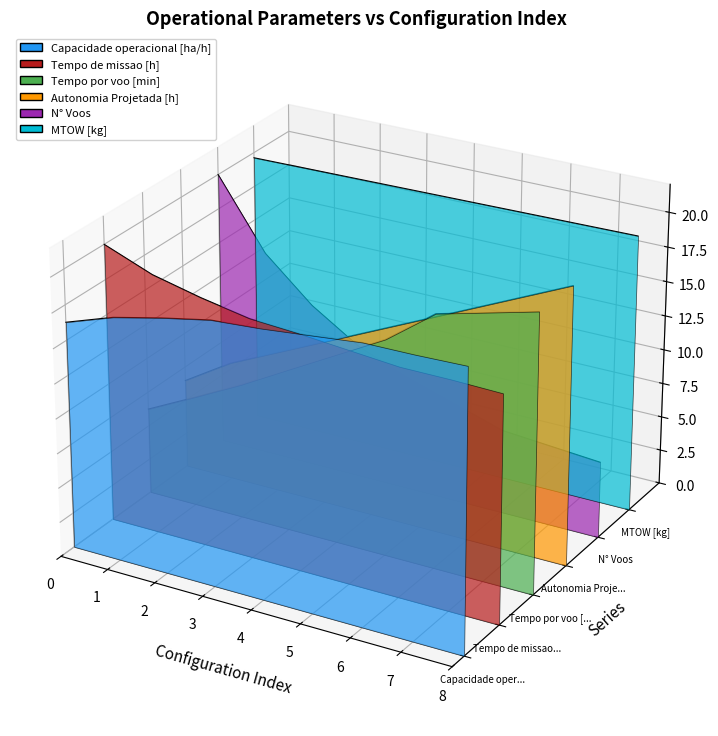

Where does the Autonomia Projetada [h] series first go above 0?

1